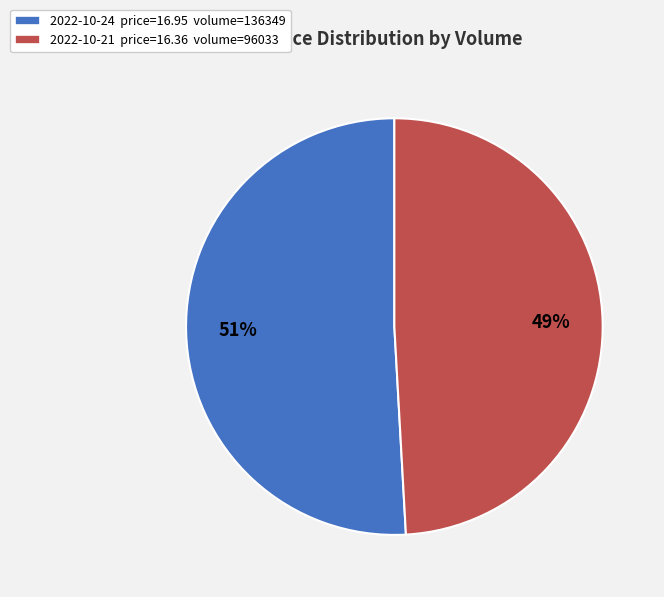

To the nearest percent, what is the difference between the largest and smallest slice percentages?

2%